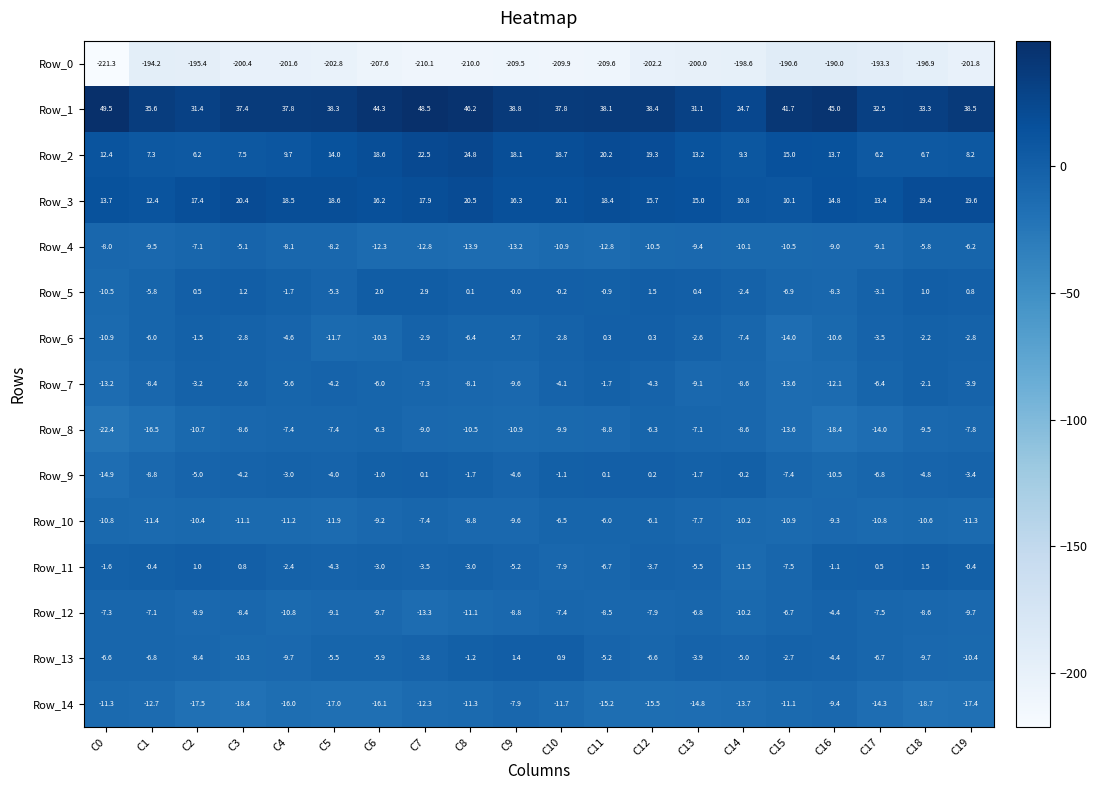

At which label does Row_14 first exceed -14?

C0